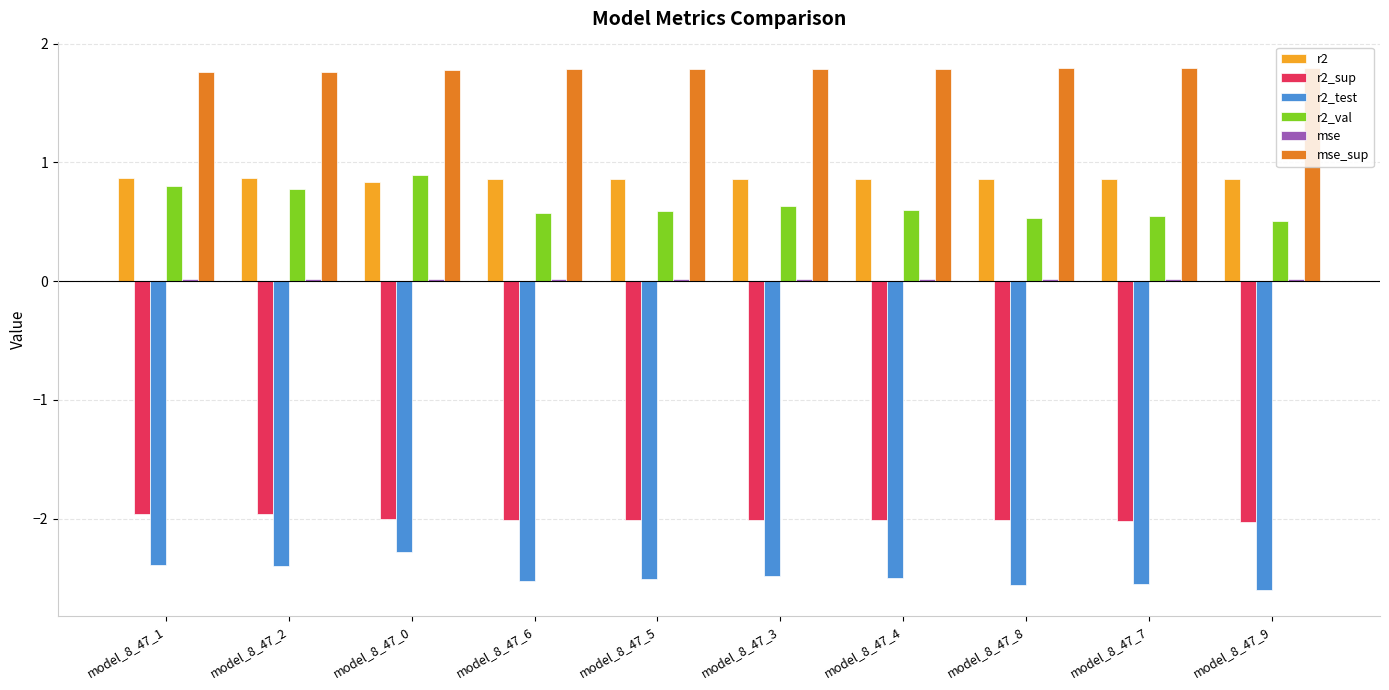

Count the number of categories in the chart.

10